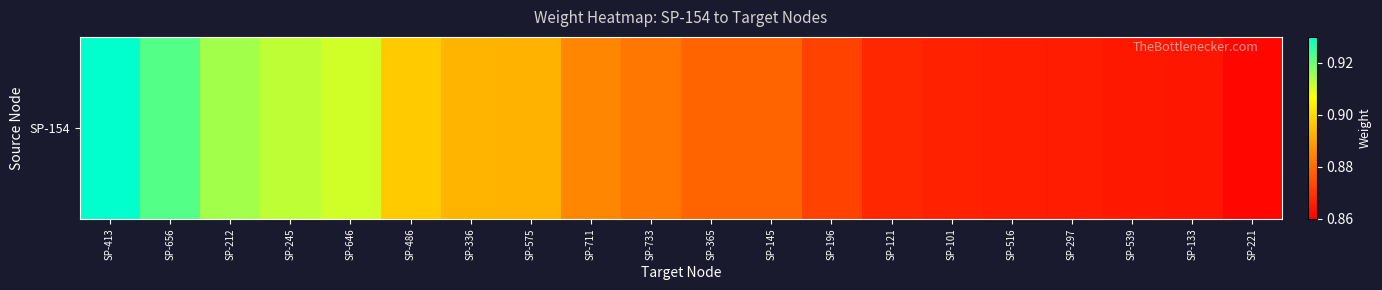

What is the maximum value shown in the chart?

0.9